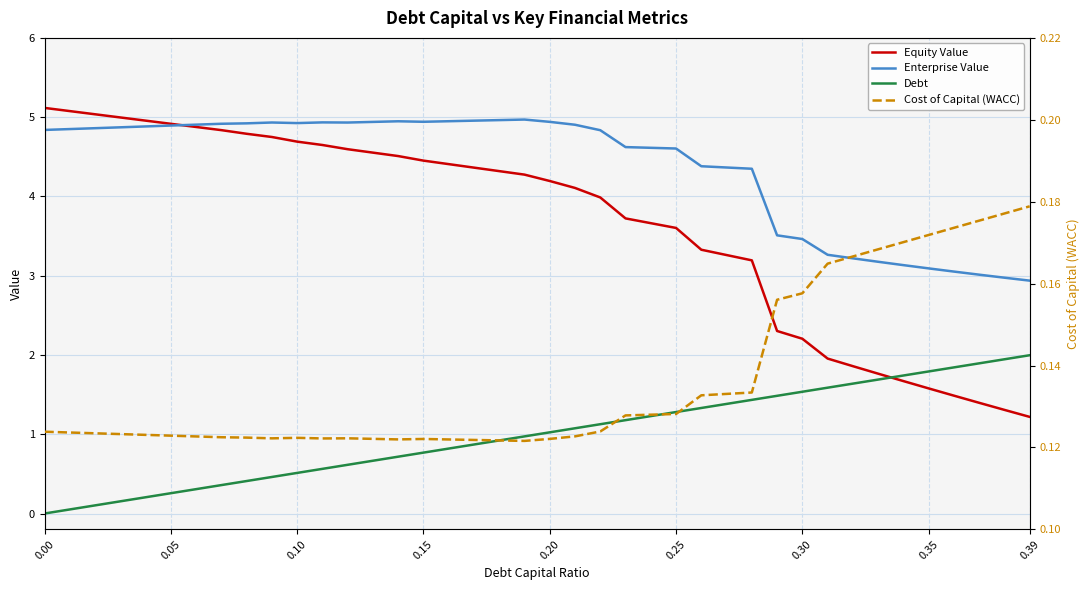

Reading left to right, what are all the values shown in this chart?

Equity Value: 5.1	5.1	5.0	5.0	5.0	4.9	4.9	4.8	4.8	4.7	4.7	4.6	4.6	4.6	4.5	4.5	4.4	4.4	4.3	4.3	4.2	4.1	4.0	3.7	3.7	3.6	3.3	3.3	3.2	2.3	2.2	2.0	1.9	1.8	1.7	1.6	1.5	1.4	1.3	1.2
Enterprise Value: 4.8	4.8	4.9	4.9	4.9	4.9	4.9	4.9	4.9	4.9	4.9	4.9	4.9	4.9	4.9	4.9	4.9	5.0	5.0	5.0	4.9	4.9	4.8	4.6	4.6	4.6	4.4	4.4	4.3	3.5	3.5	3.3	3.2	3.2	3.1	3.1	3.1	3.0	3.0	2.9
Debt: 0.0	0.1	0.1	0.2	0.2	0.3	0.3	0.4	0.4	0.5	0.5	0.6	0.6	0.7	0.7	0.8	0.8	0.9	0.9	1.0	1.0	1.1	1.1	1.2	1.2	1.3	1.3	1.4	1.4	1.5	1.5	1.6	1.6	1.7	1.7	1.8	1.8	1.9	1.9	2.0
Cost of Capital (WACC): 0.1	0.1	0.1	0.1	0.1	0.1	0.1	0.1	0.1	0.1	0.1	0.1	0.1	0.1	0.1	0.1	0.1	0.1	0.1	0.1	0.1	0.1	0.1	0.1	0.1	0.1	0.1	0.1	0.1	0.2	0.2	0.2	0.2	0.2	0.2	0.2	0.2	0.2	0.2	0.2